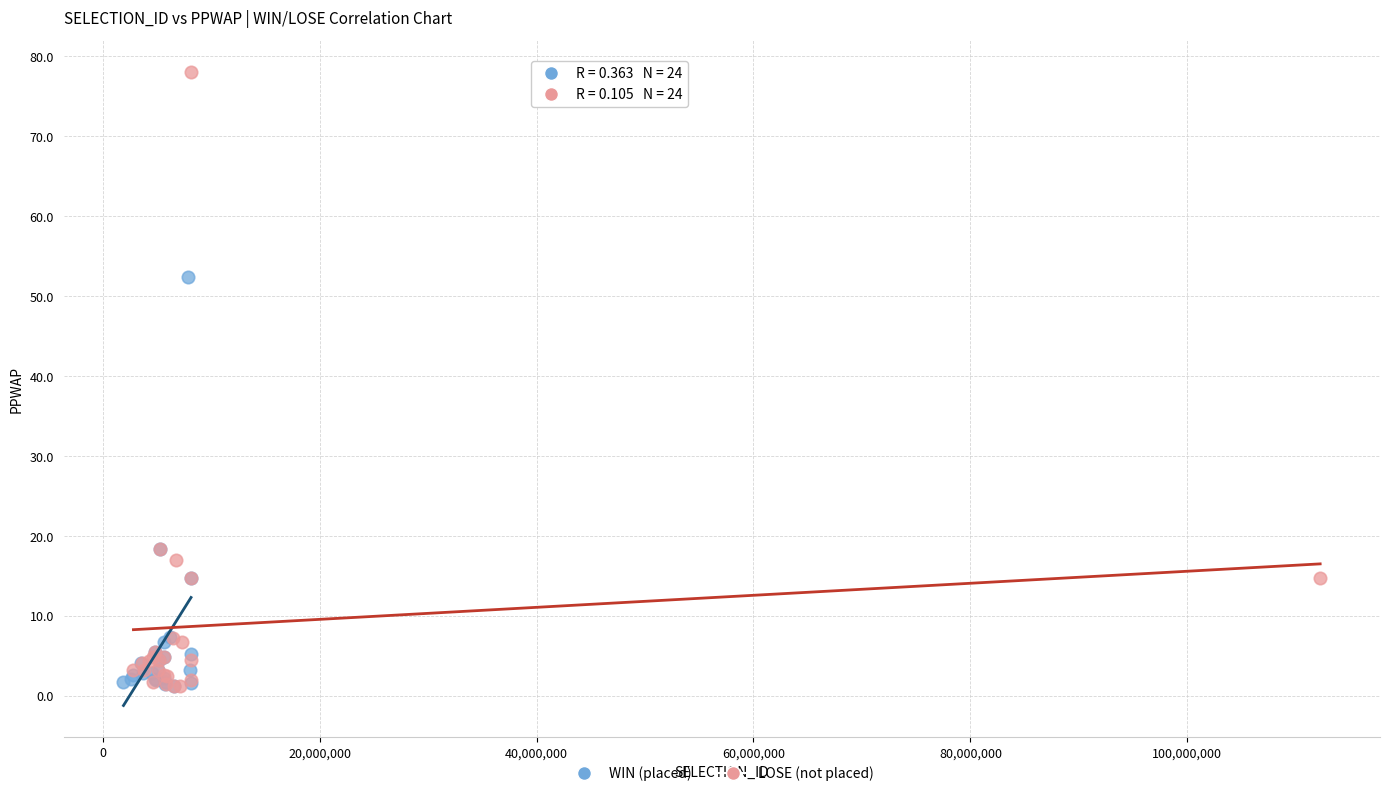

Which series reaches the maximum Y coordinate?

LOSE (not placed)